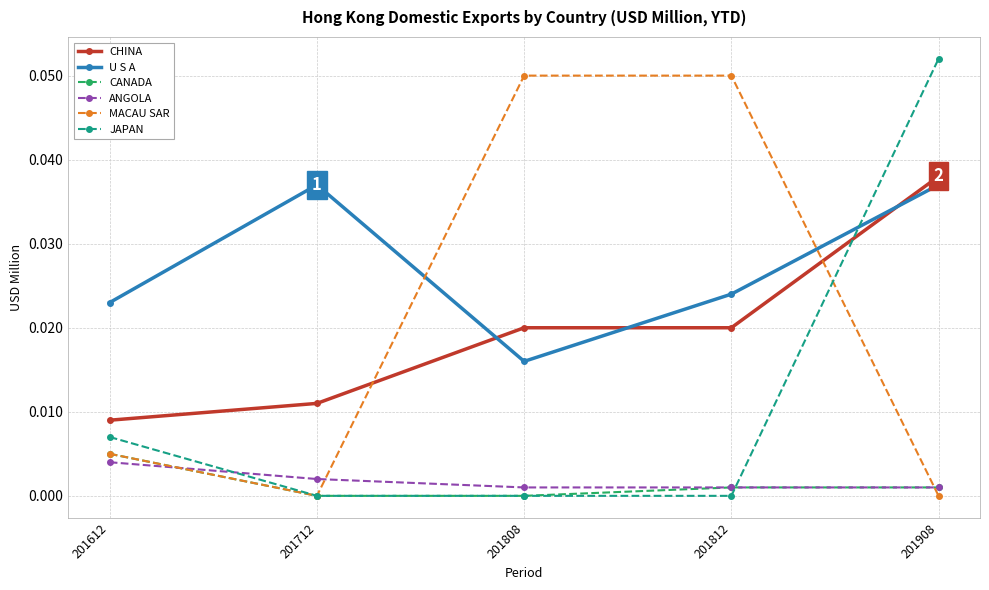

Which series changed the most between 201808 and 201812?

U S A